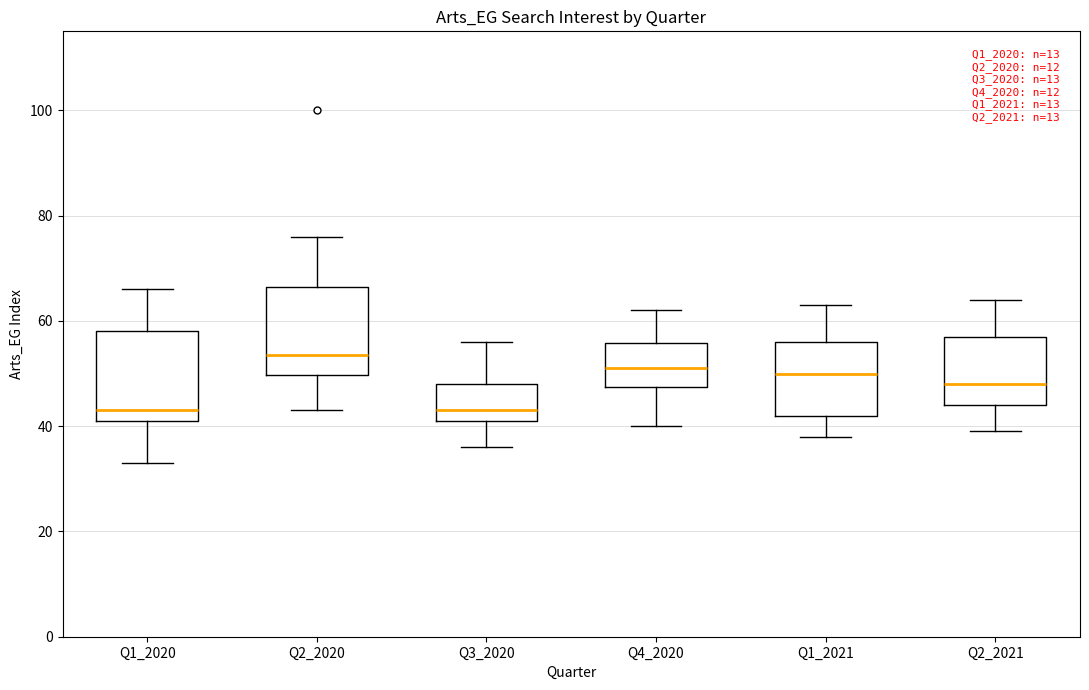

Reading left to right, transcribe this box plot: for each box, give where its median line is, the range the box spans, and where its two whiskers end, as read against the y-axis. The values are not printed on the chart, so give them approximately, as read against the axis.

Q1_2020: median 44, box 42 to 58, whiskers 34 to 66
Q2_2020: median 54, box 50 to 66, whiskers 44 to 76
Q3_2020: median 44, box 42 to 48, whiskers 36 to 56
Q4_2020: median 52, box 48 to 56, whiskers 40 to 62
Q1_2021: median 50, box 42 to 56, whiskers 38 to 64
Q2_2021: median 48, box 44 to 58, whiskers 40 to 64